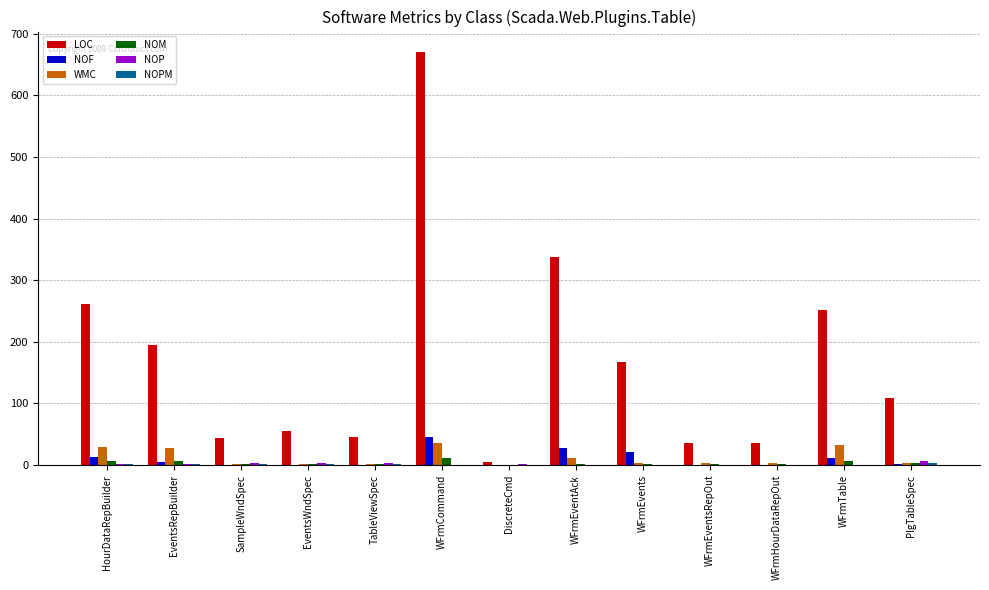

Is it true that NOM equals 1 at WFrmHourDataRepOut?

True